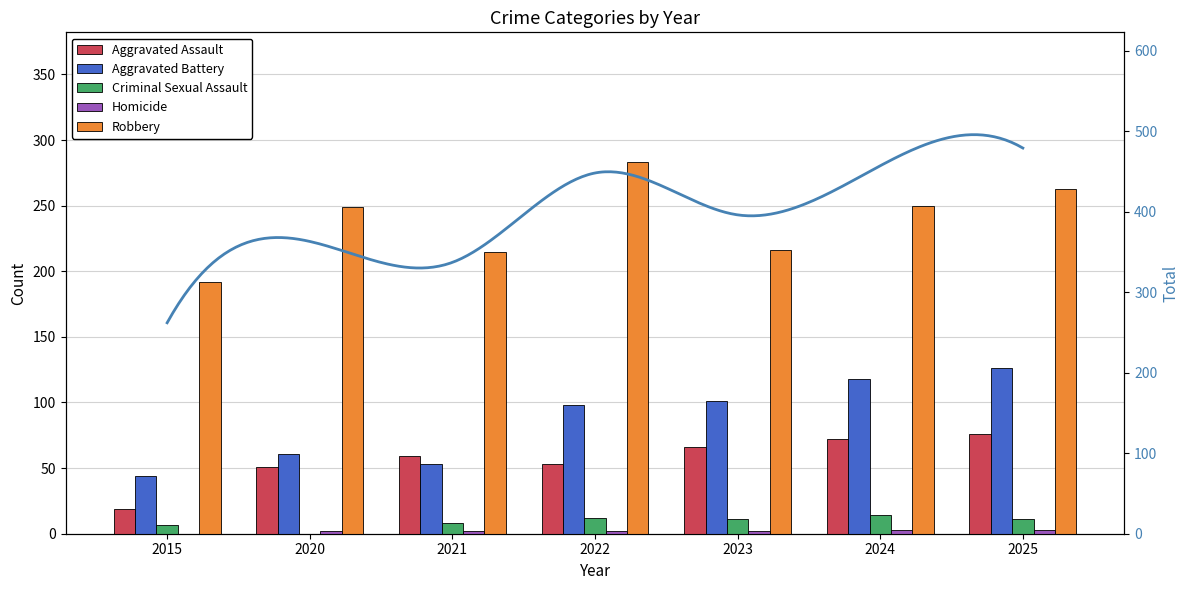

List the series in order of their peak value, highest first.

Robbery, Aggravated Battery, Aggravated Assault, Criminal Sexual Assault, Homicide